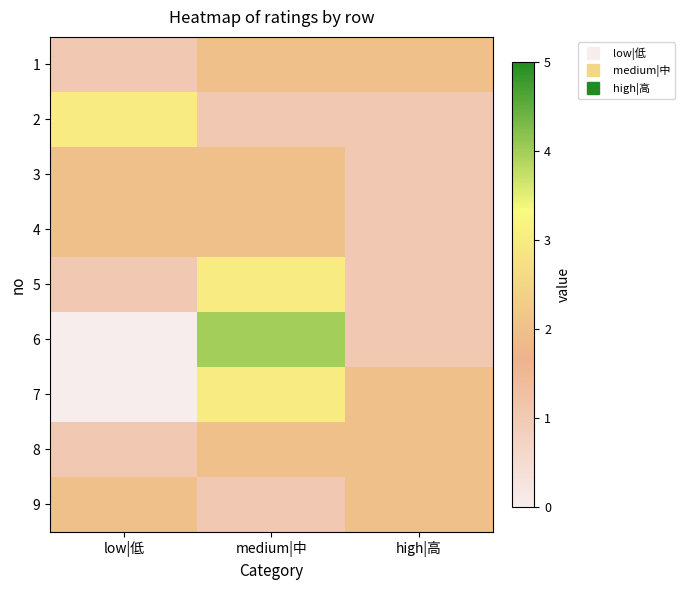

What is the difference between the highest and lowest values at low|低?

3